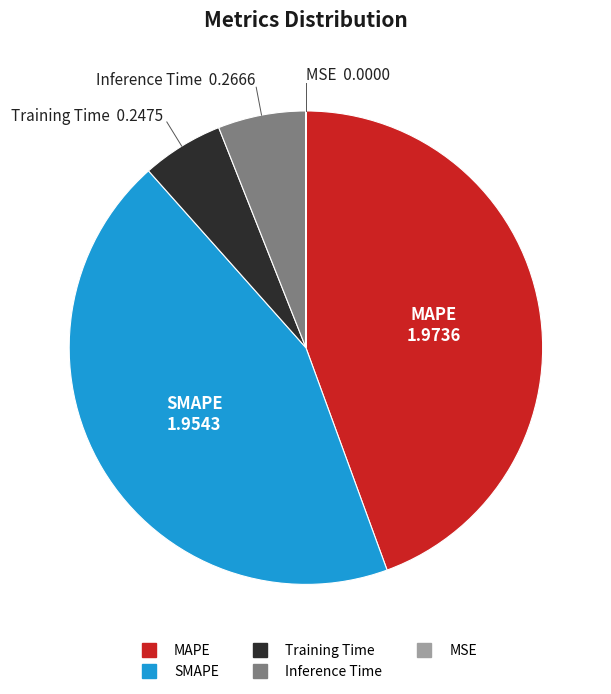

What is the ratio of the value at SMAPE to the value at MAPE?

1.0